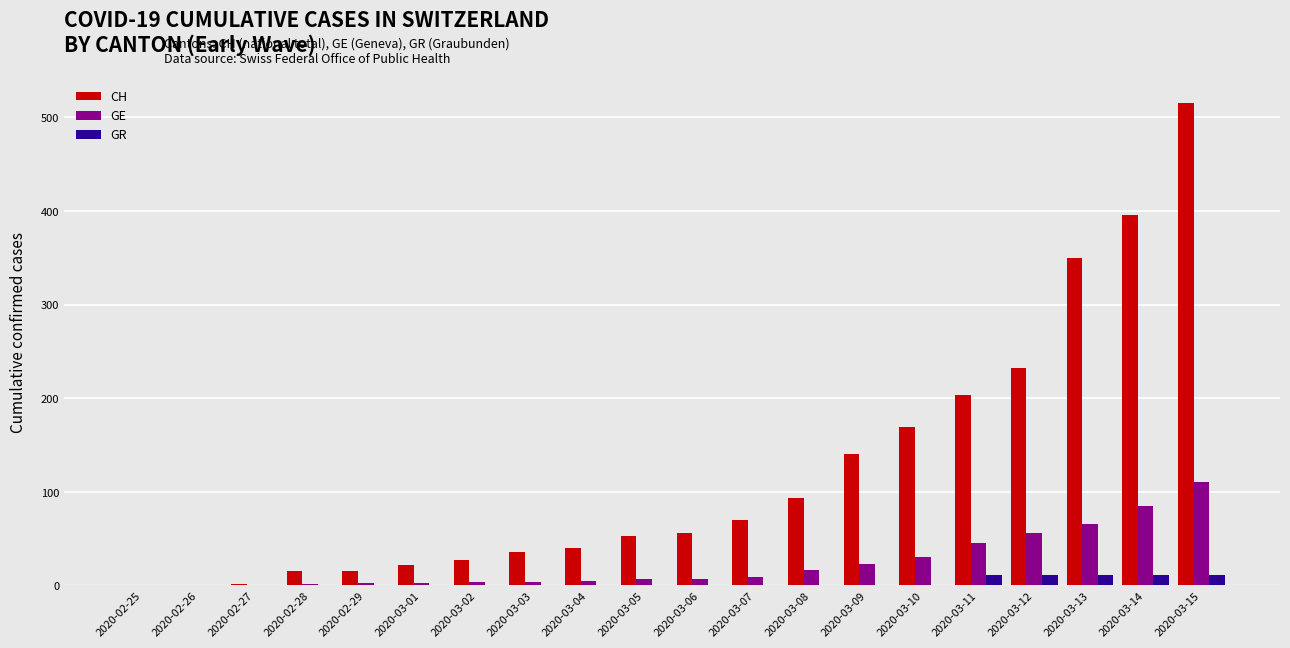

Between 2020-02-27 and 2020-03-08, which series saw the biggest shift?

CH